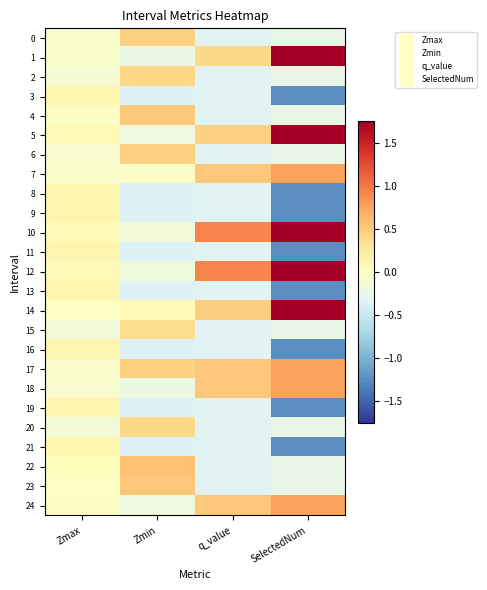

At how many categories does at least one series exceed 0?

4